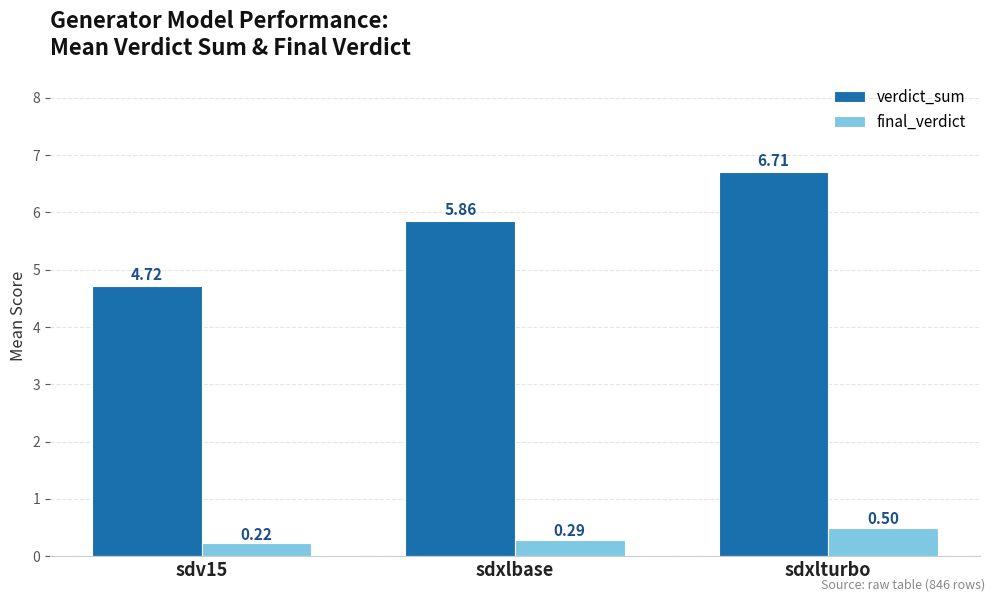

How many categories are shown in the chart?

3